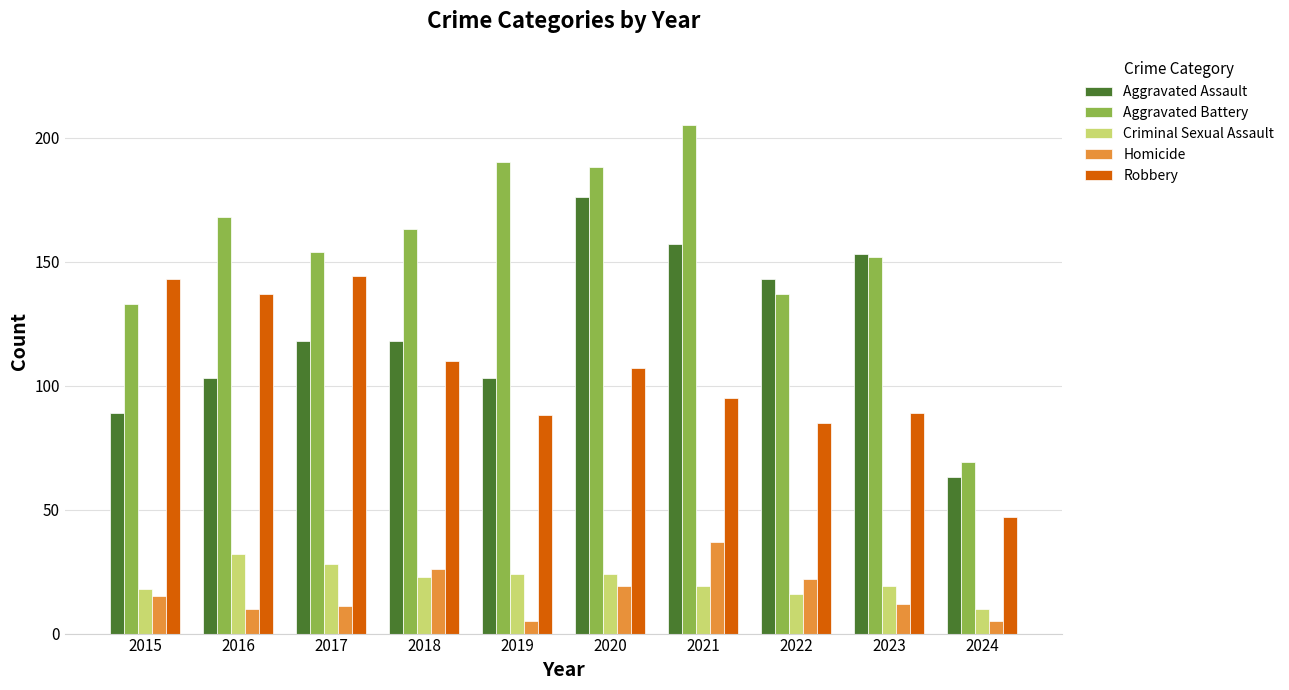

The Homicide series shows 5 at 2022. True or false?

False